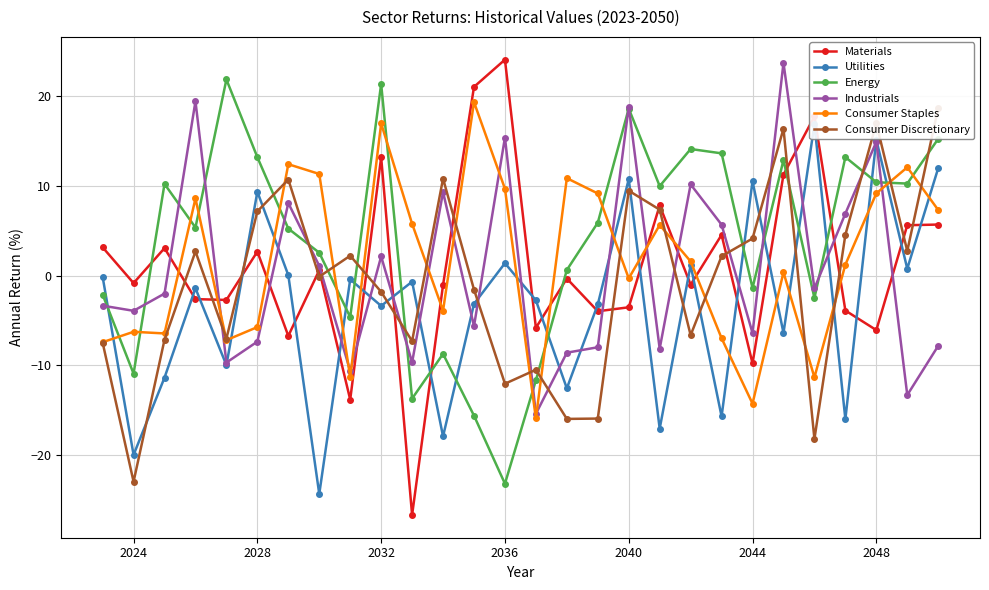

What is the minimum value for Consumer Staples?

-15.9